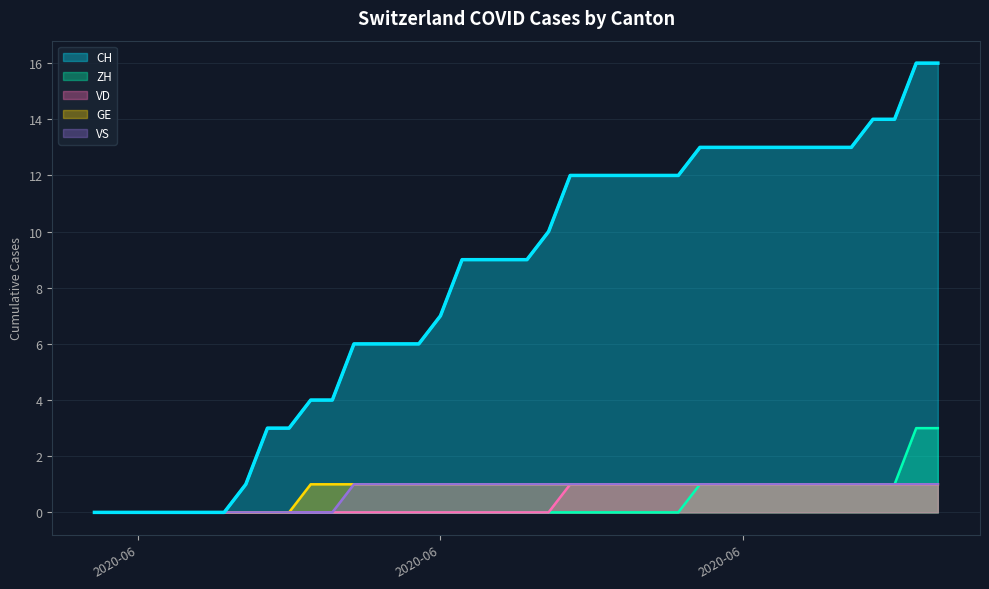

What is the label of the 1st point from the right?

2020-07-09